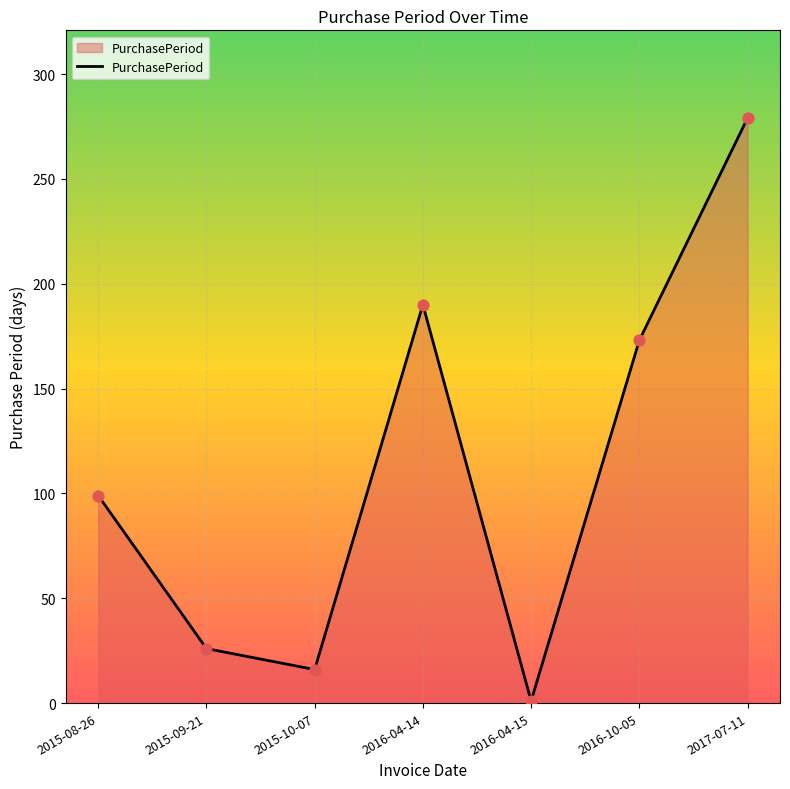

Approximately how many times larger is the value at 2017-07-11 compared to 2015-10-07?

17.4